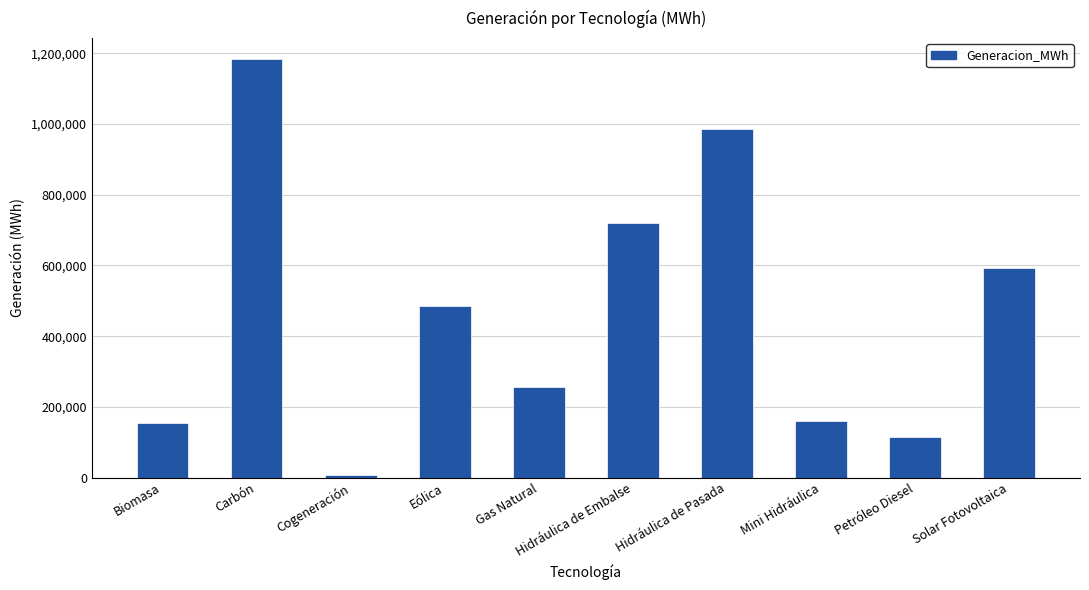

Which label corresponds to the smallest value in the chart?

Cogeneración